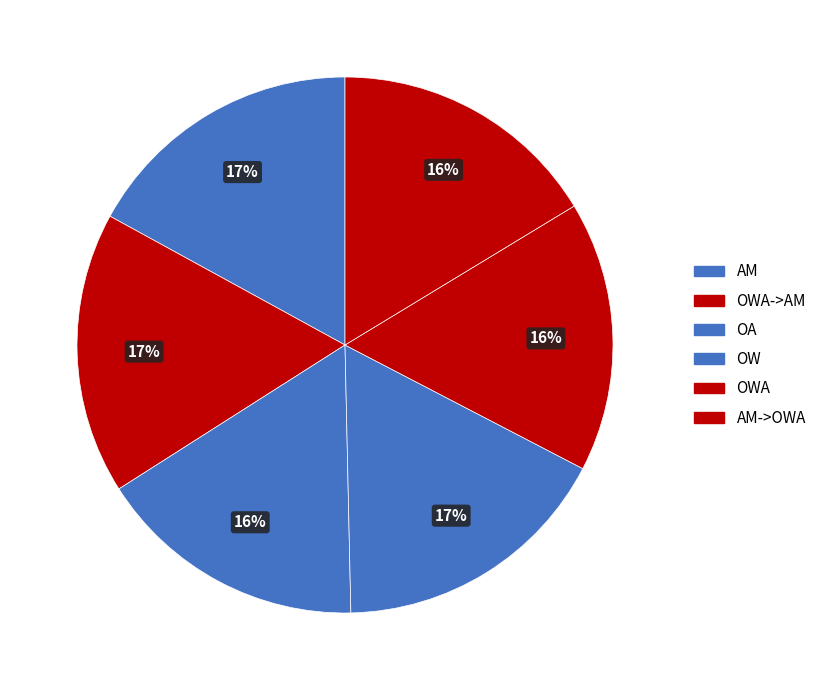

Rank the categories by value from lowest to highest.

OWA, AM->OWA, OA, OWA->AM, OW, AM